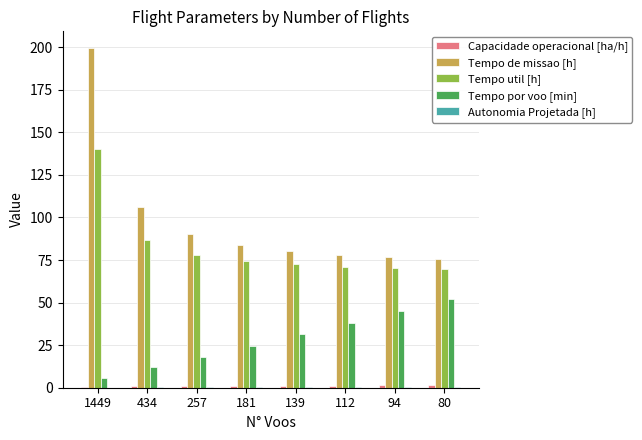

Which label corresponds to the largest value in the chart?

1449